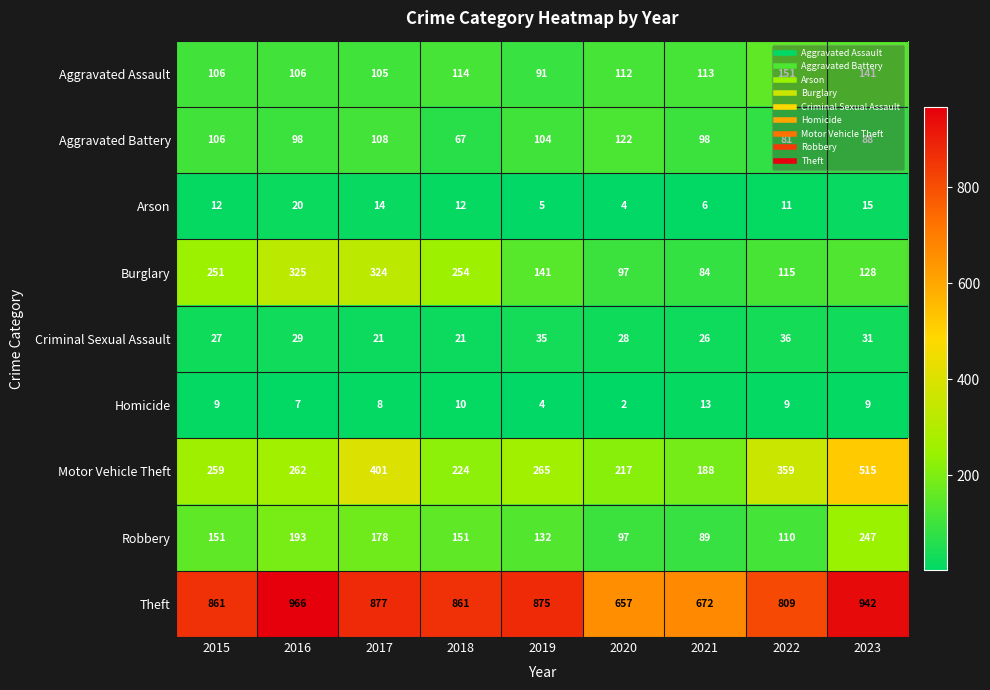

What is the sum of the Motor Vehicle Theft values at 2017 and 2018?

625